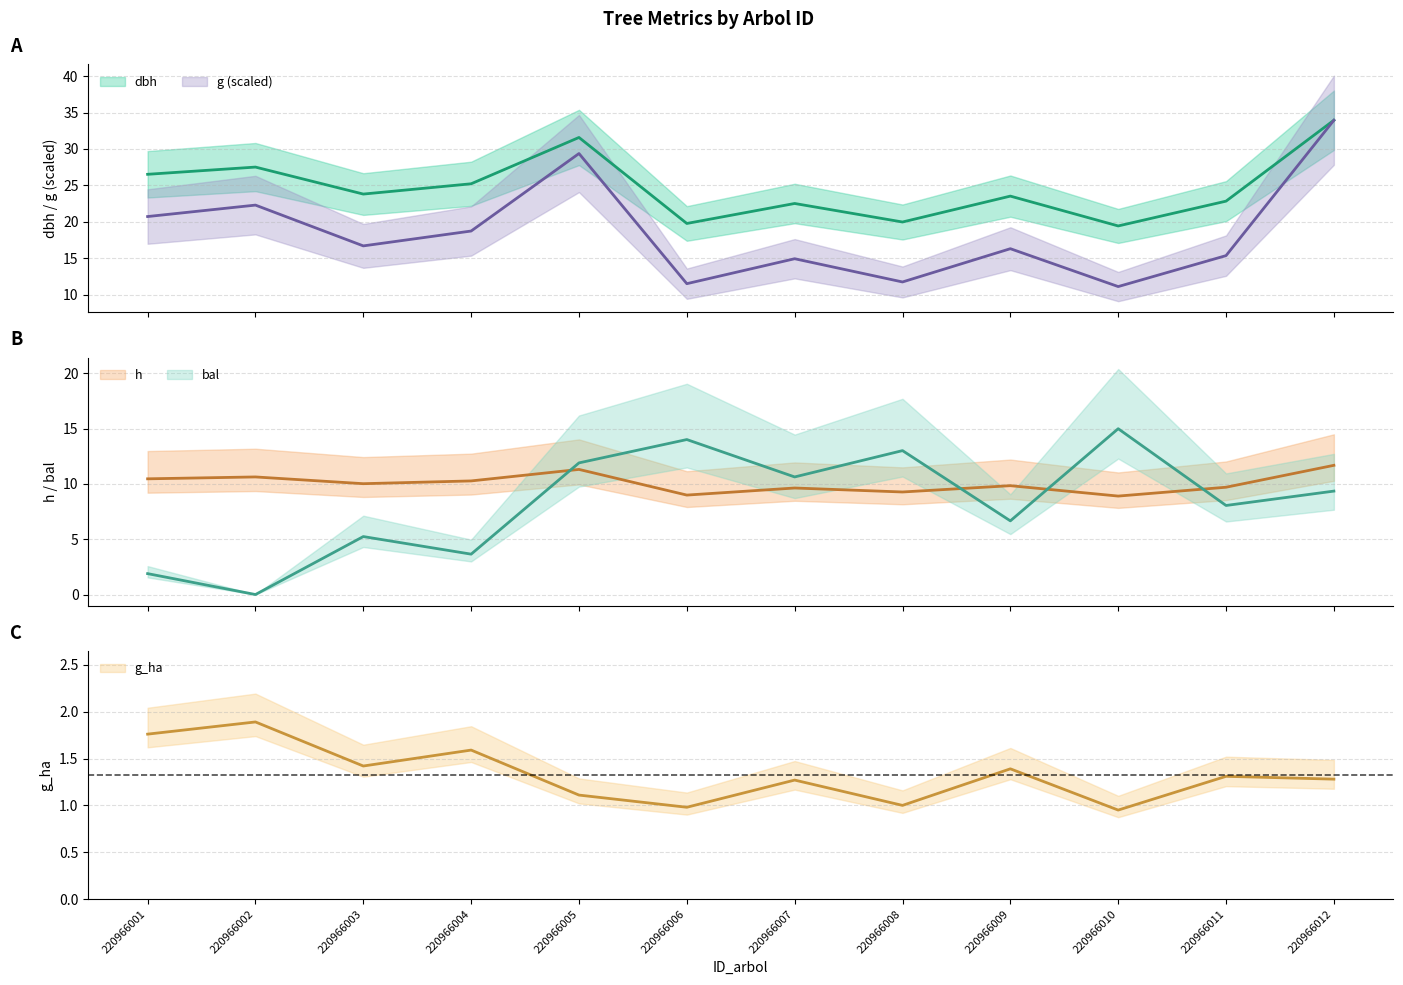

Reading right to left, what are all the values shown in this chart?

dbh: 33.9	22.9	19.4	23.5	20.0	22.5	19.8	31.6	25.2	23.8	27.5	26.5
h: 11.7	9.7	8.9	9.8	9.3	9.6	9.0	11.3	10.3	10.0	10.6	10.5
g: 33.9	15.4	11.1	16.3	11.8	15.0	11.5	29.4	18.8	16.7	22.3	20.7
bal: 9.3	8.1	15.0	6.7	13.0	10.6	14.0	11.9	3.6	5.2	0.0	1.9
g_ha: 1.3	1.3	0.9	1.4	1.0	1.3	1.0	1.1	1.6	1.4	1.9	1.8